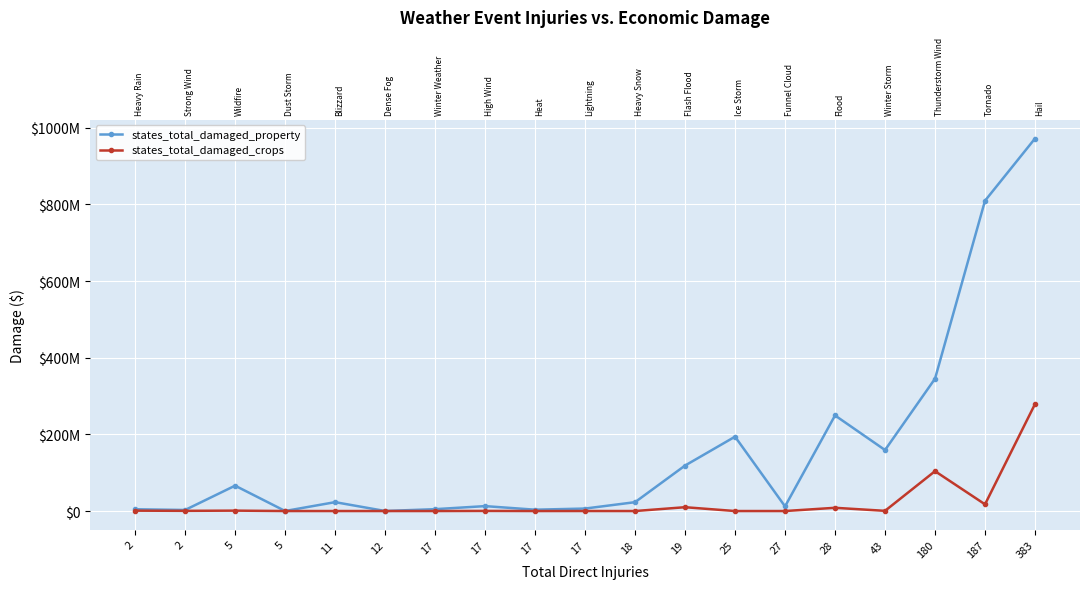

What is the highest value of the states_total_damaged_property series?

971885280